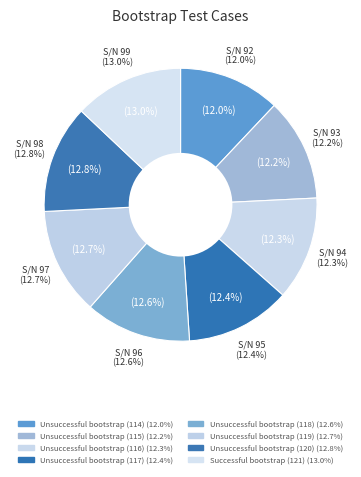

True or false: Unsuccessful bootstrap (118) accounts for 5% of the total.

False